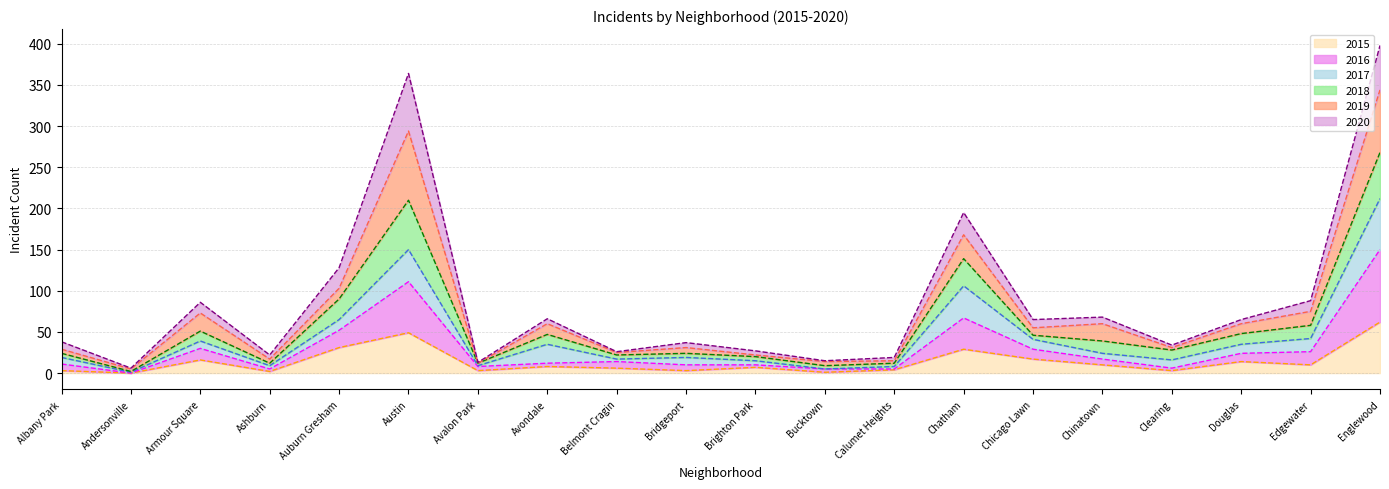

What is the highest value of the 2015 series?

62